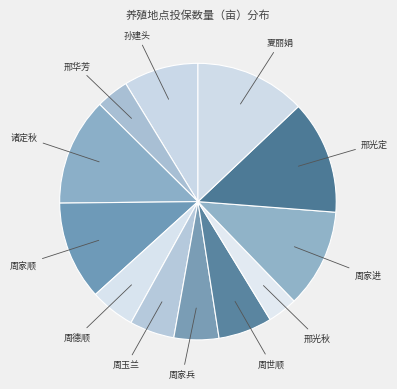

How many slices are in this pie chart?

12